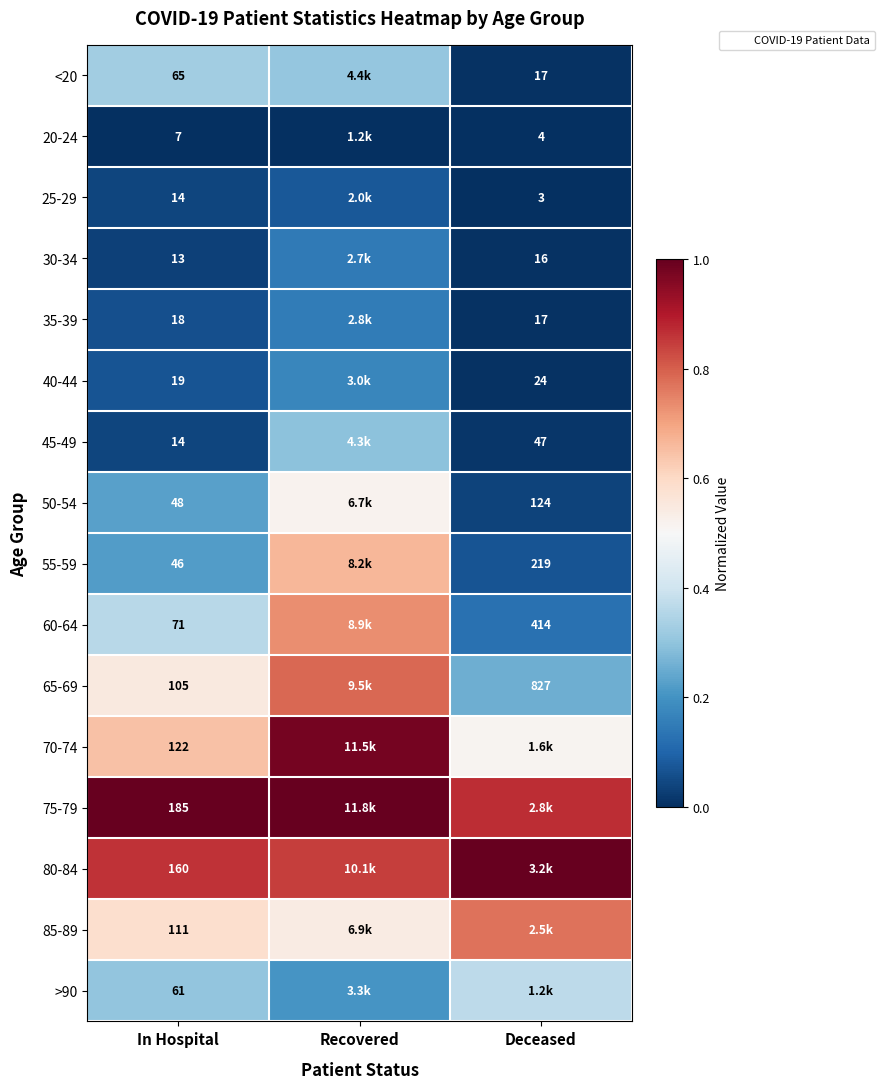

Which series has the largest total across all categories?

75-79